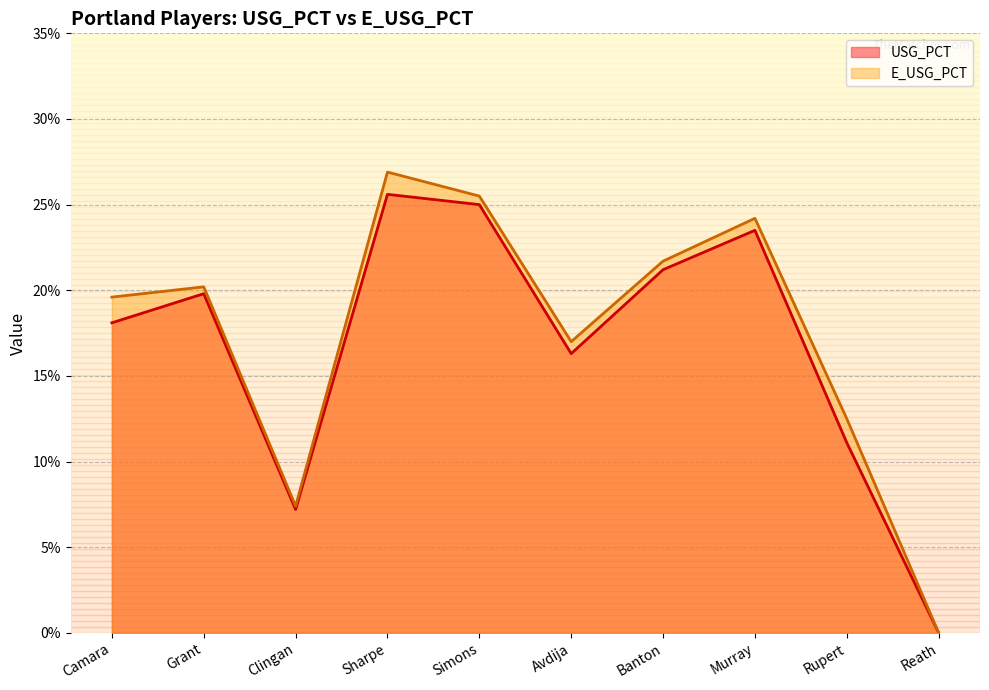

What is the label of the 5th point from the right?

Avdija